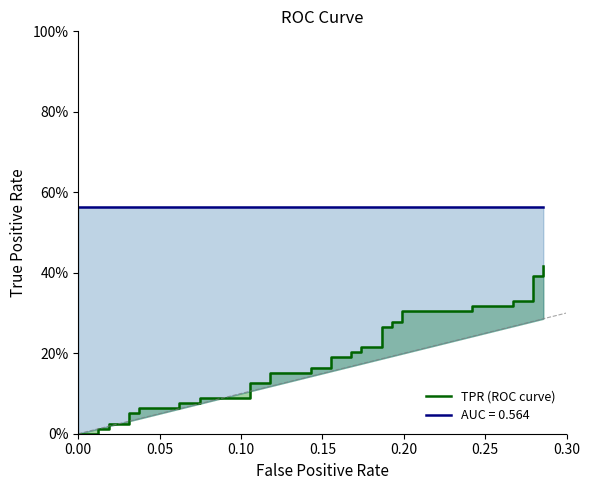

How many values exceed 0?

37